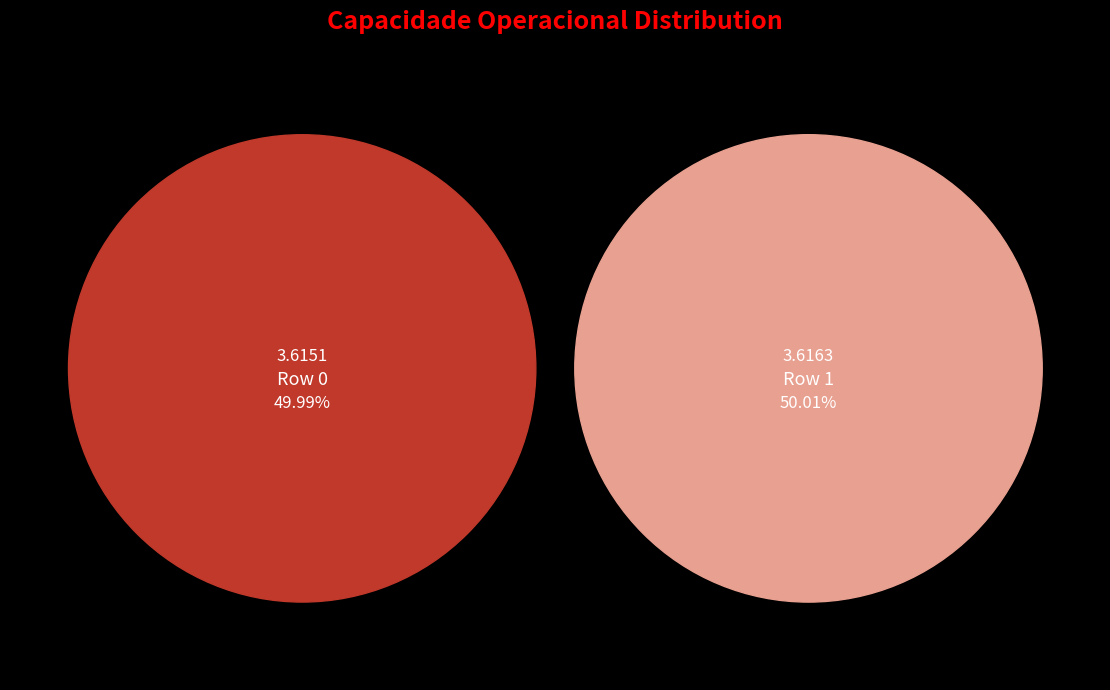

Which has a higher value, 0 or 1?

1